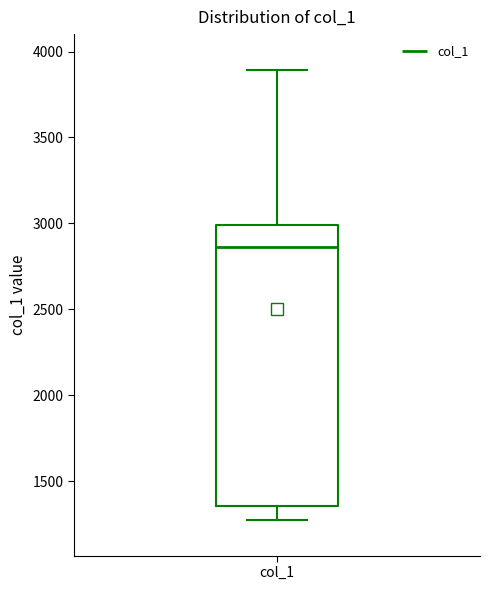

Transcribe this box plot: give where the median line is, the range the box spans, and where the two whiskers end, as read against the y-axis. The values are not printed on the chart, so give them approximately, as read against the axis.

median 2850, box 1350 to 3000, whiskers 1300 to 3900